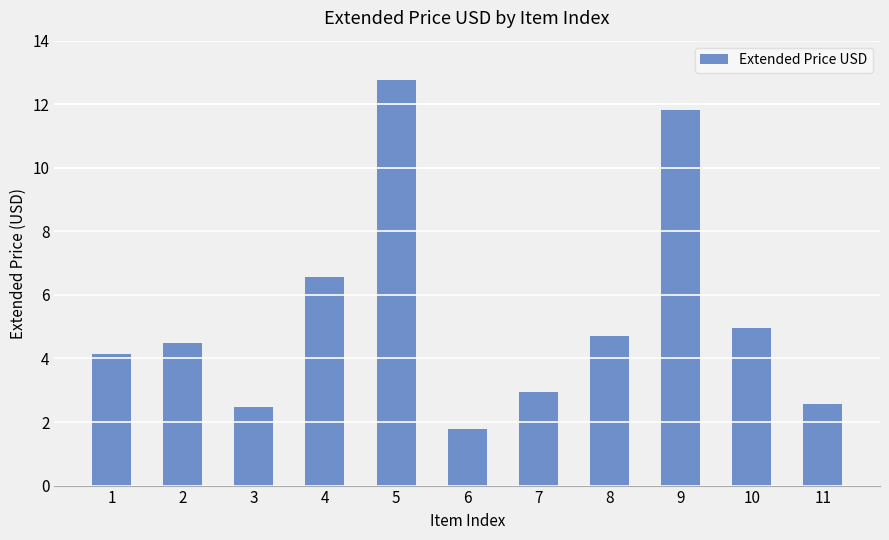

What is the average value?

5.4